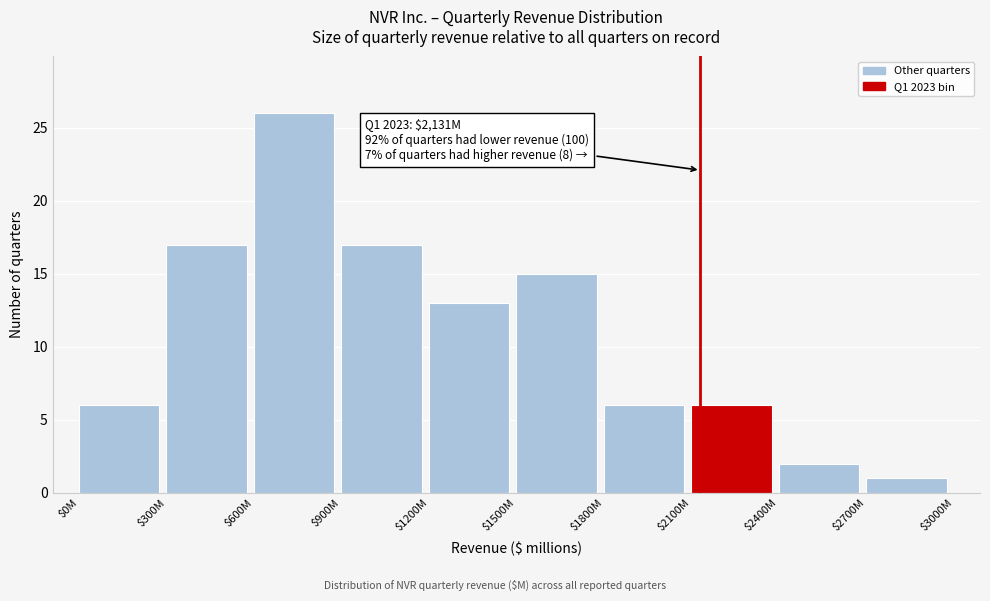

Reading left to right, list all the values displayed in this chart.

6	17	26	17	13	15	6	6	2	1